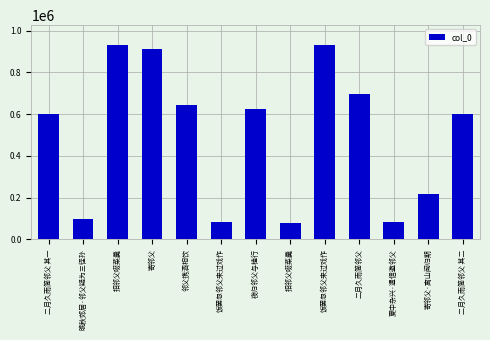

Between 二月久雨简邻父 and 饭罢忽邻父来过戏作, which is larger?

二月久雨简邻父